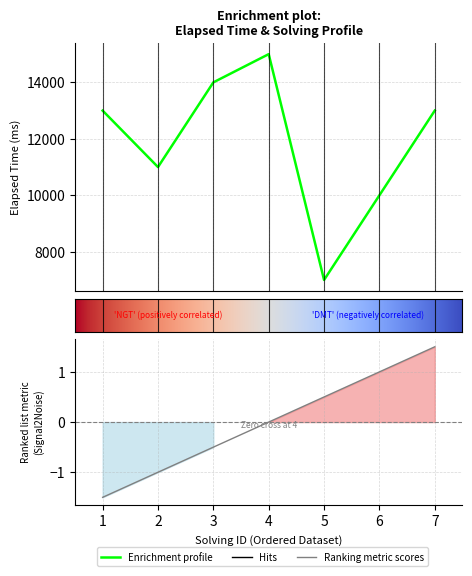

In elapsed_time, how many points are higher than both neighbors (excluding endpoints)?

1